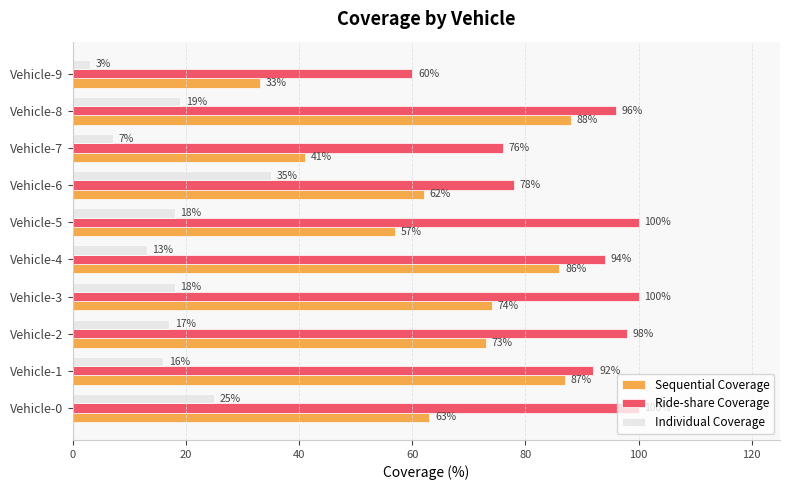

At how many categories does at least one series exceed 59?

10